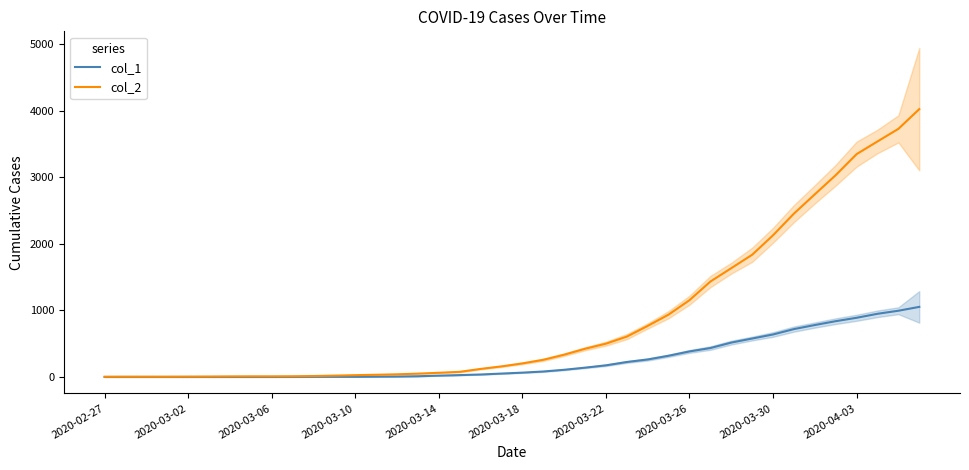

What value does the col_2 series have at 33, to the nearest 100?

2500